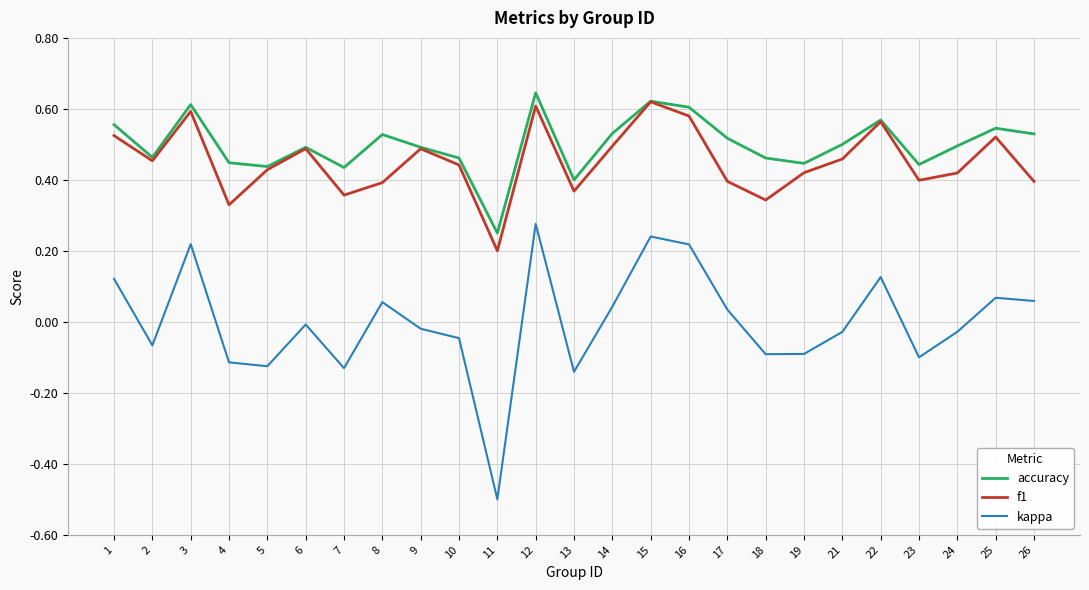

At how many categories does at least one series exceed 0?

25